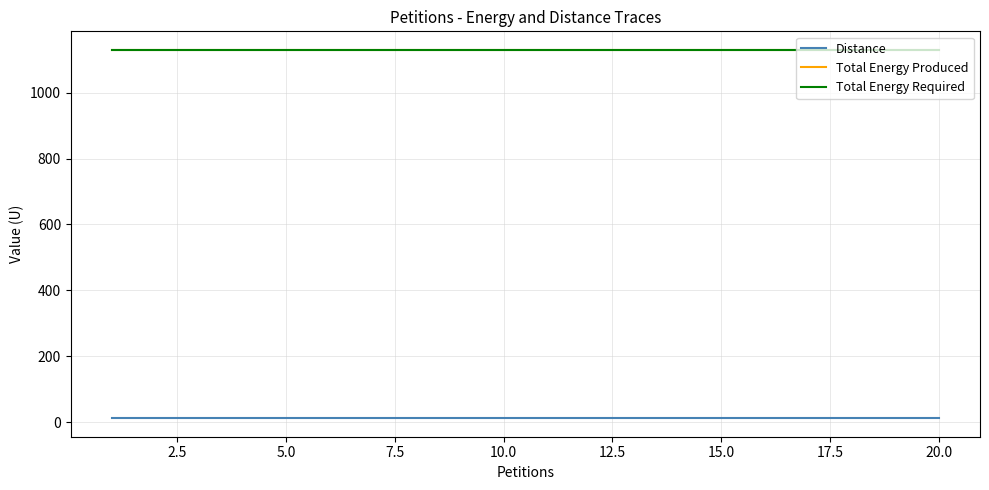

What is the minimum value for Total Energy Produced?

1128